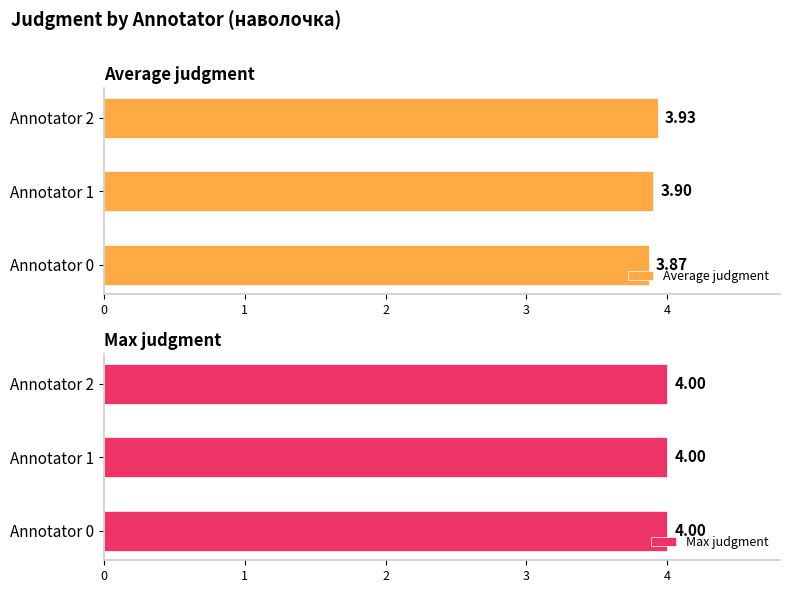

What is the average value of the Average judgment series?

3.9